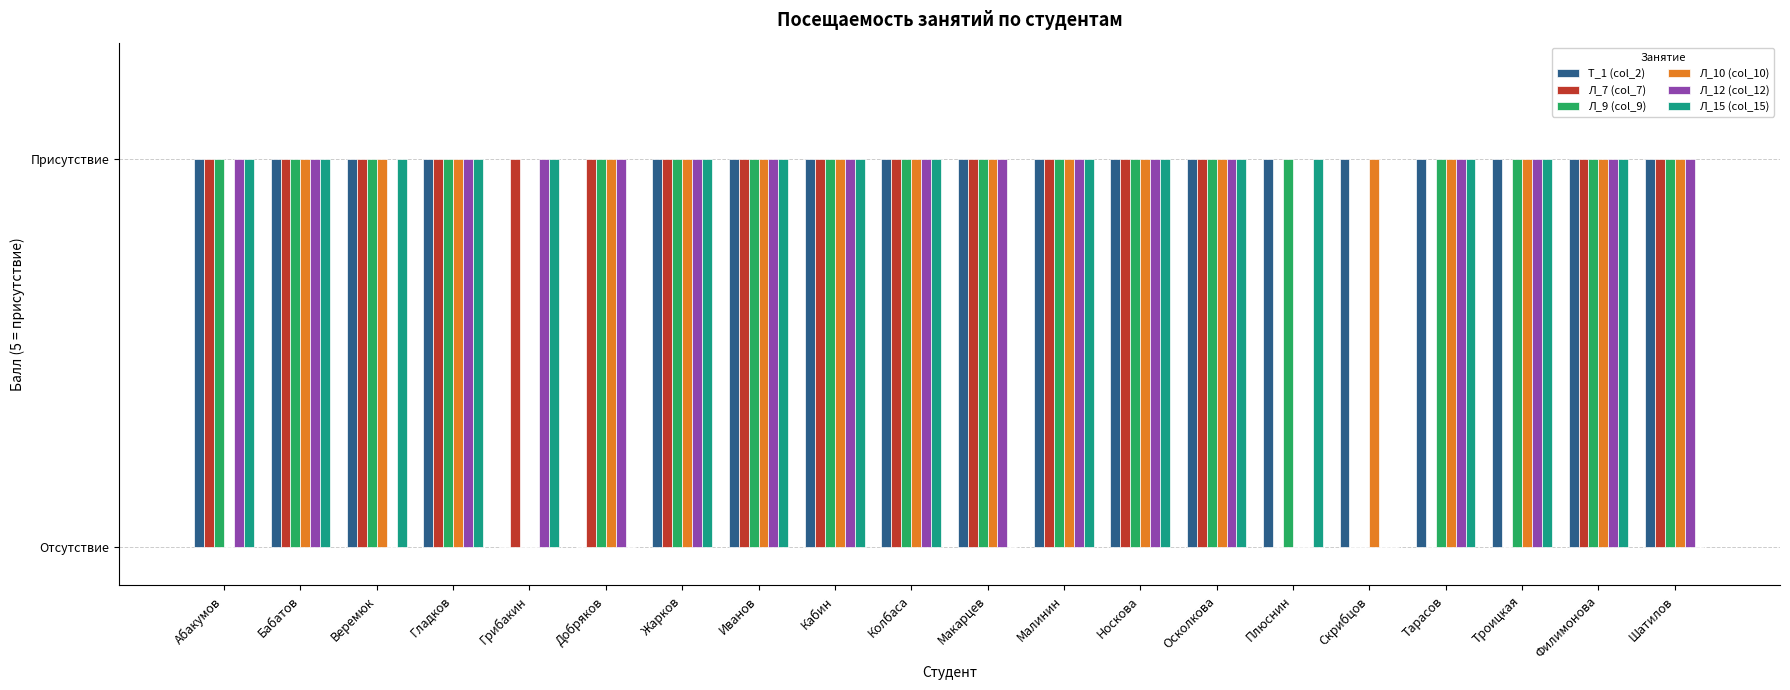

Are the bars horizontal?

No